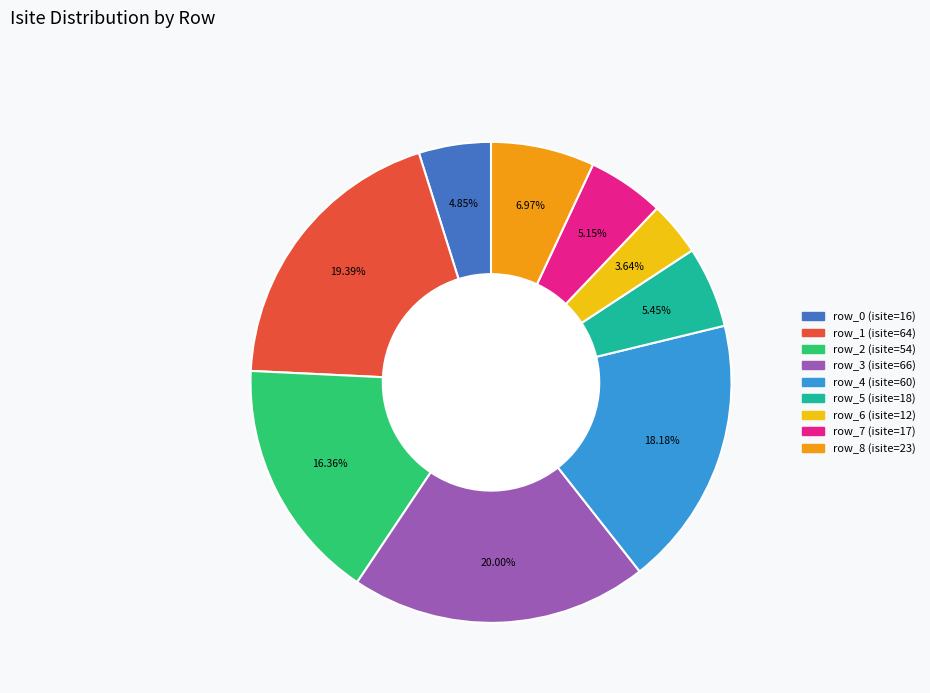

To the nearest percent, what percentage of the pie is row_8?

7%